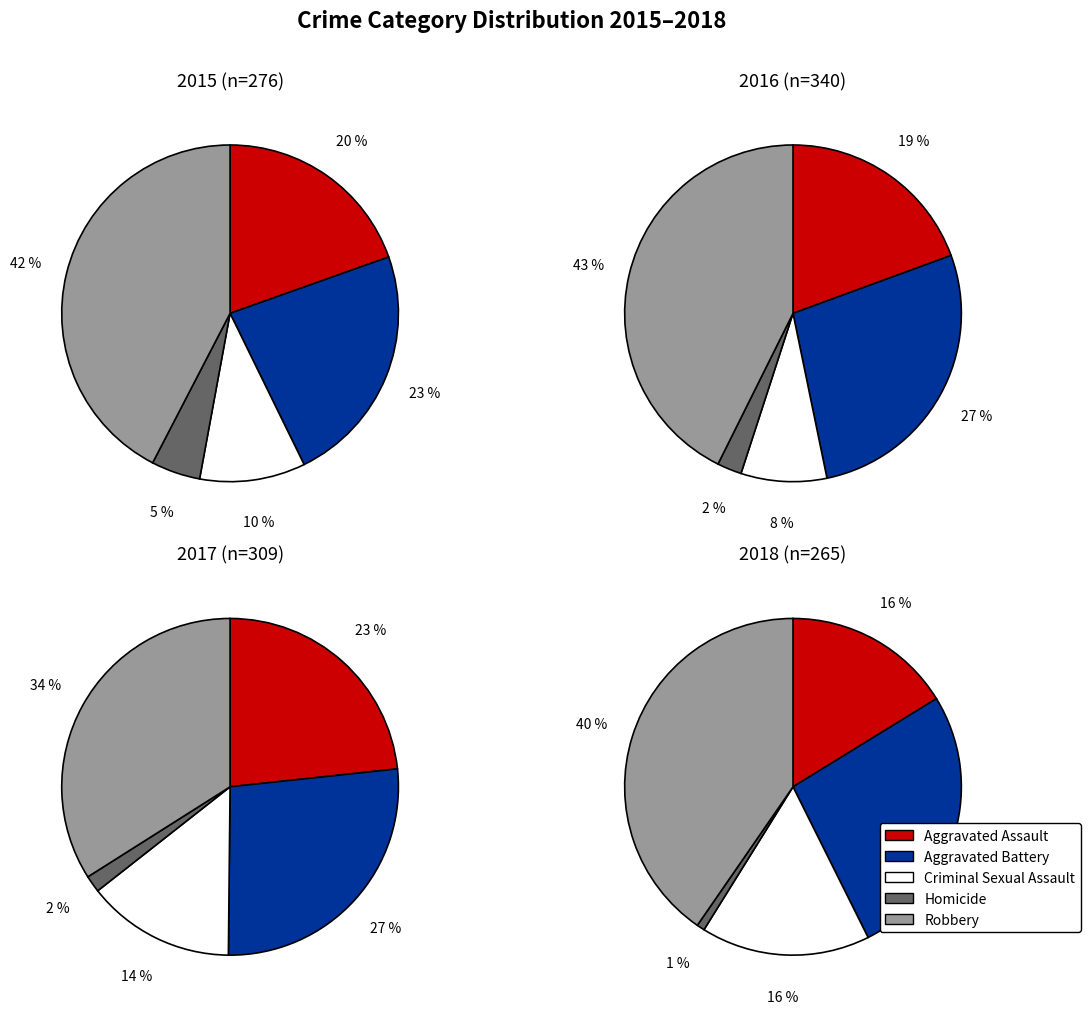

To the nearest percent, what is the difference between the largest and smallest slice percentages?

32%